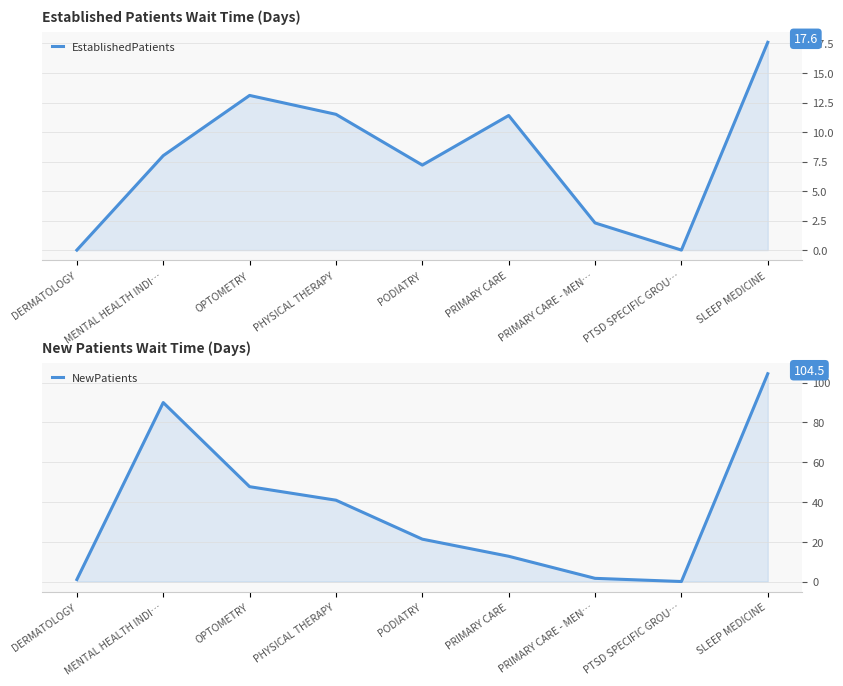

Reading right to left, what are all the values shown in this chart?

EstablishedPatients: SLEEP MEDICINE=17.6	PTSD SPECIFIC GROU…=0.0	PRIMARY CARE - MEN…=2.3	PRIMARY CARE=11.4	PODIATRY=7.2	PHYSICAL THERAPY=11.5	OPTOMETRY=13.1	MENTAL HEALTH INDI…=8.0	DERMATOLOGY=0.0
NewPatients: SLEEP MEDICINE=104.5	PTSD SPECIFIC GROU…=0.0	PRIMARY CARE - MEN…=1.6	PRIMARY CARE=12.7	PODIATRY=21.3	PHYSICAL THERAPY=40.9	OPTOMETRY=47.7	MENTAL HEALTH INDI…=90.0	DERMATOLOGY=1.0